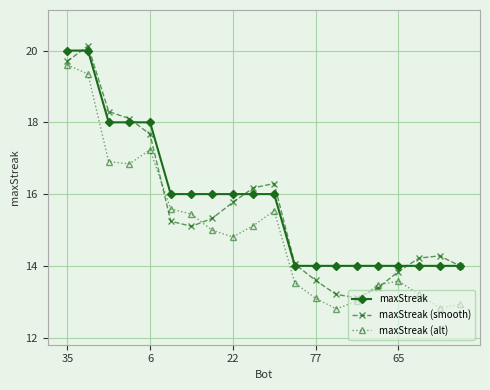

What is the lowest value of the maxStreak (smooth) series?

13.1